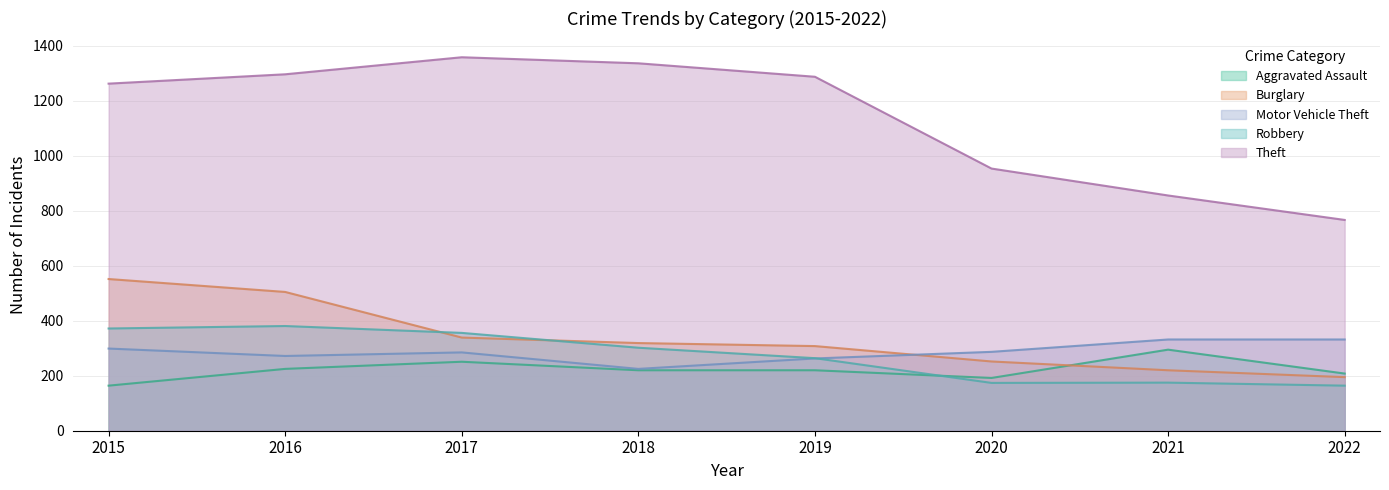

What are all the series names shown in the legend?

Aggravated Assault, Burglary, Motor Vehicle Theft, Robbery, Theft